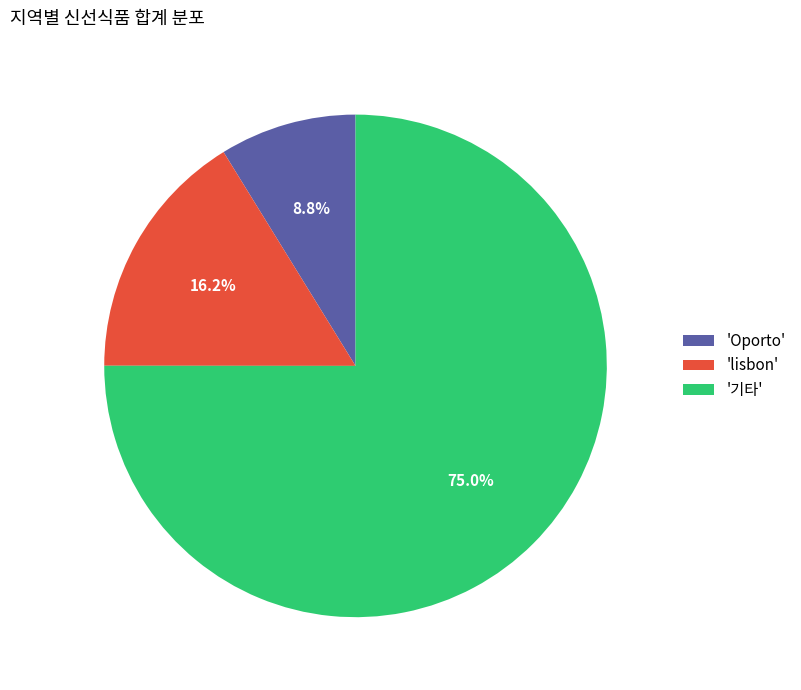

Is there a majority slice in this chart?

Yes